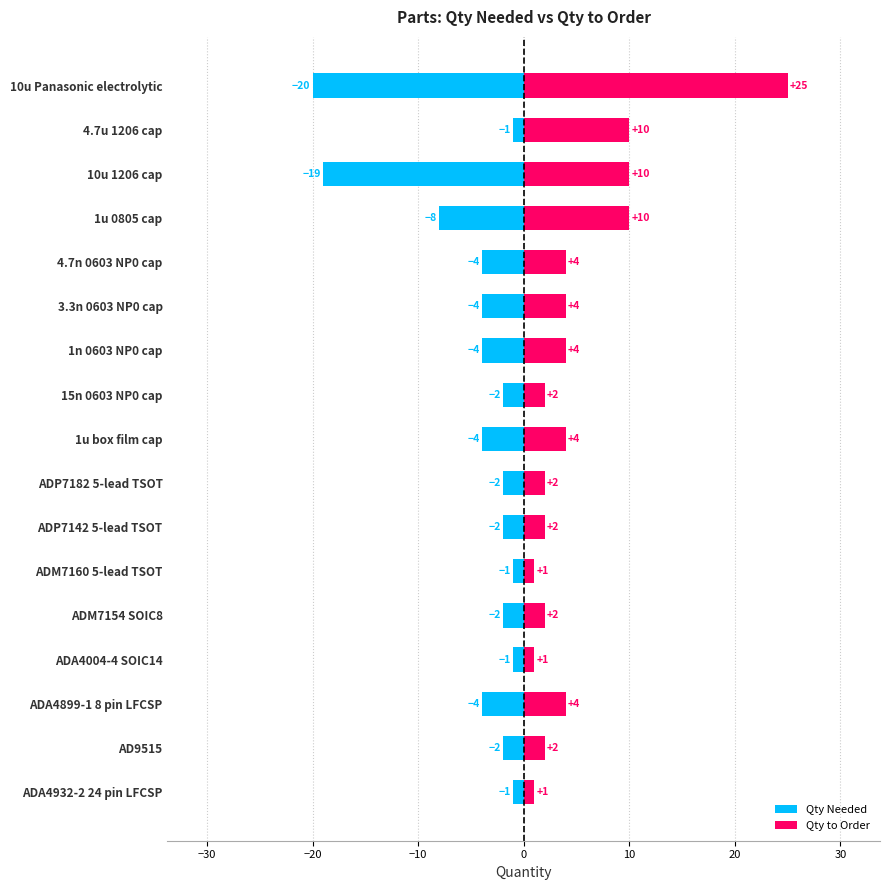

Which has a higher value, 4.7u 1206 cap or 4.7n 0603 NP0 cap?

4.7u 1206 cap